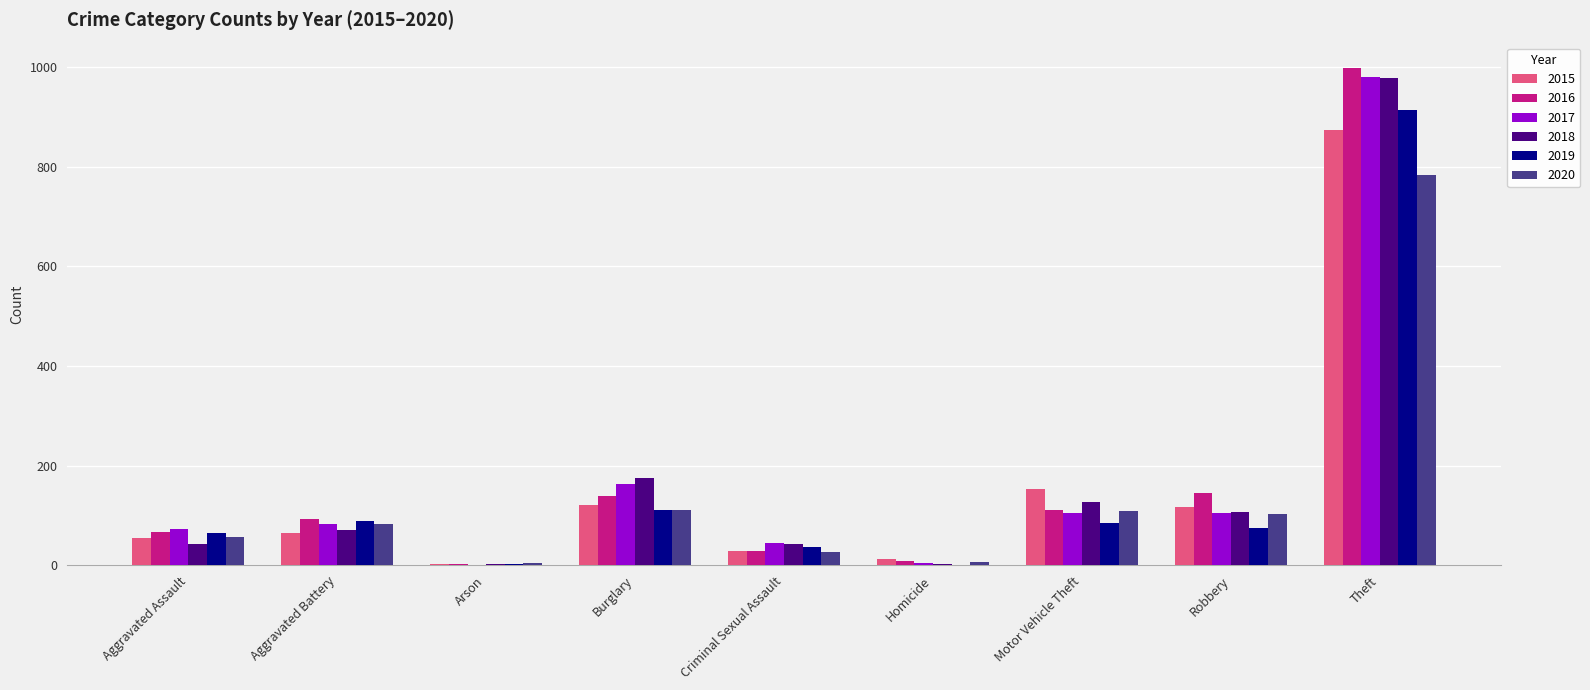

Which series changed the most between Burglary and Motor Vehicle Theft?

2017